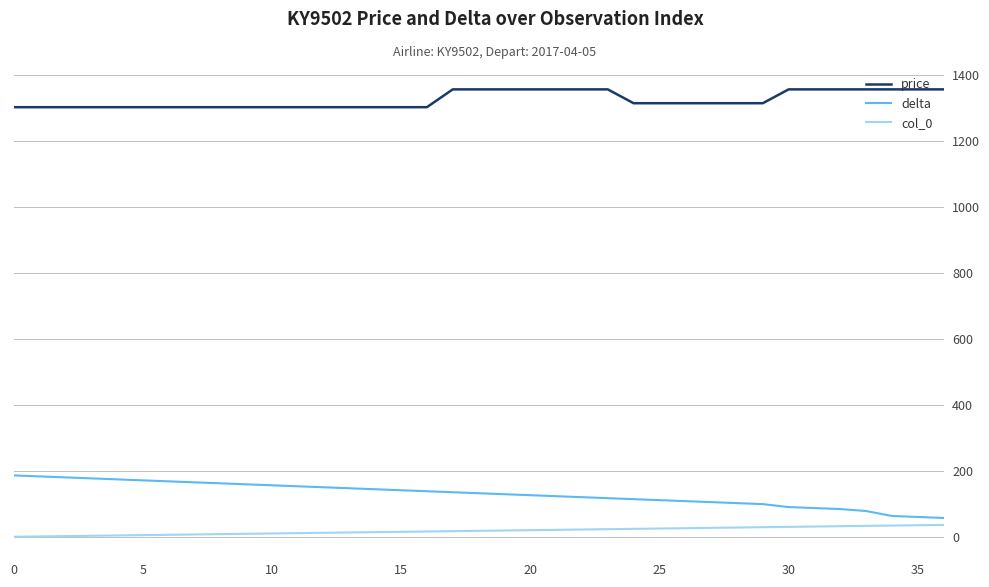

What is the minimum value for price?

1302